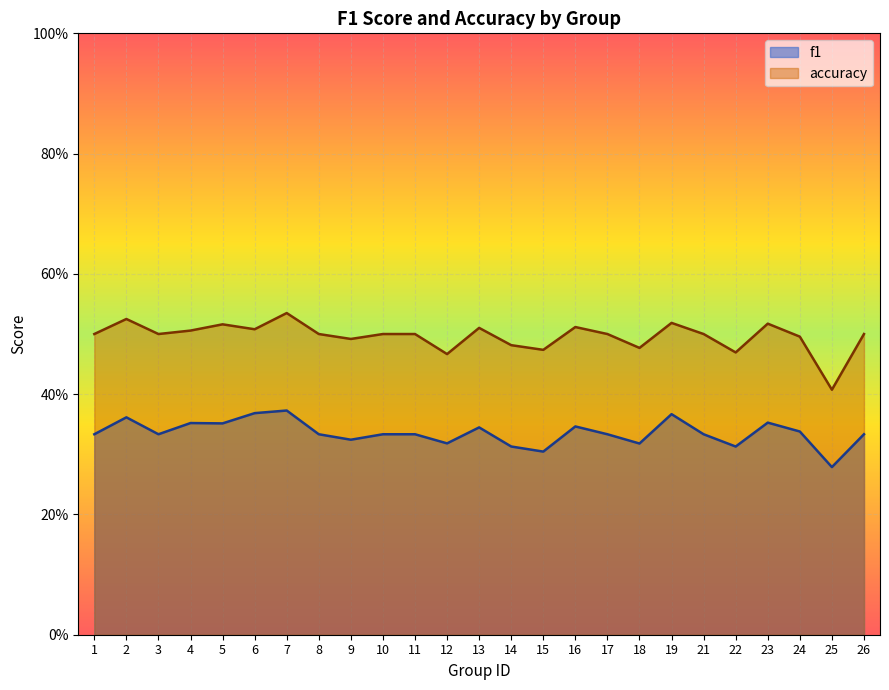

Rank the series at 18 from lowest to highest value.

f1, accuracy